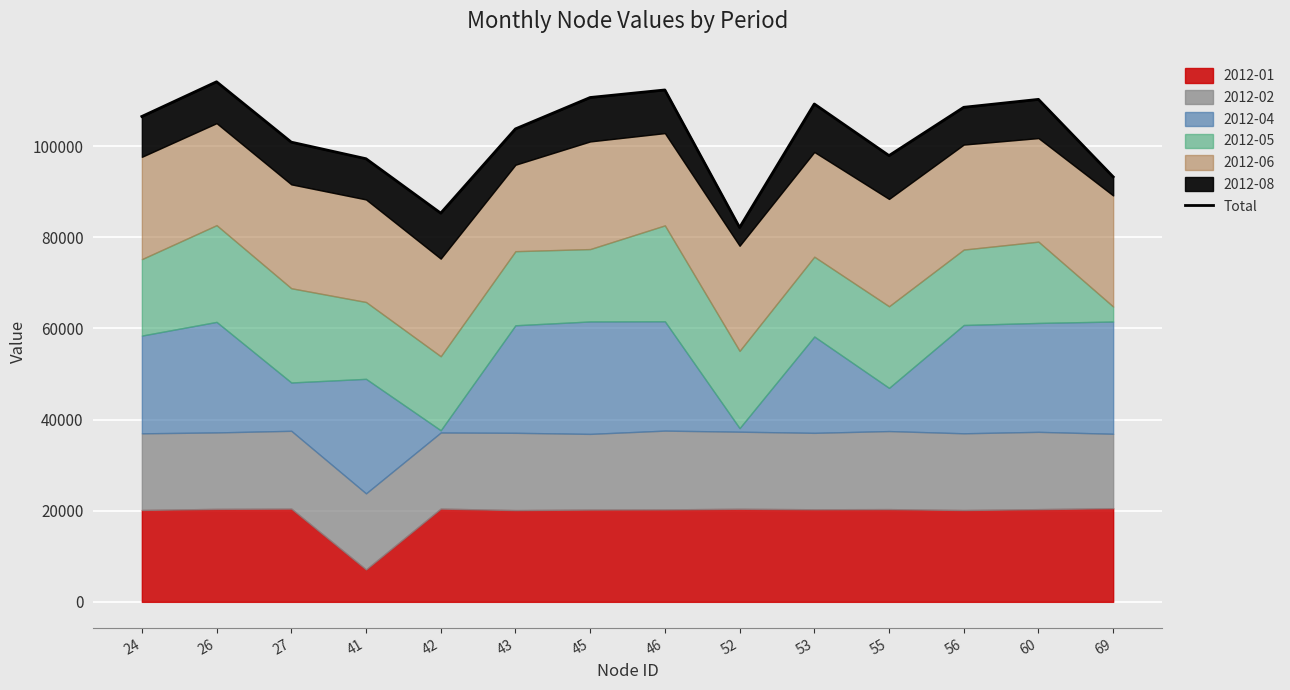

What is the value of the 11th point from the left?

97931